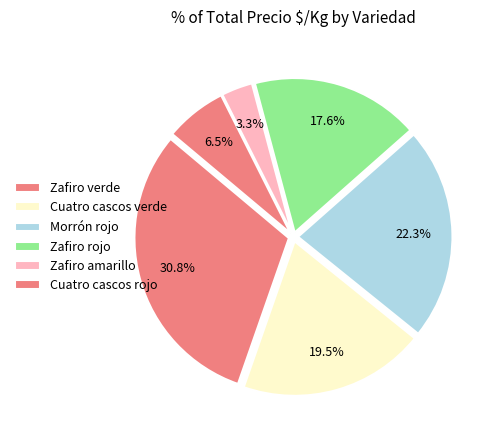

How many segments does this pie chart have?

6